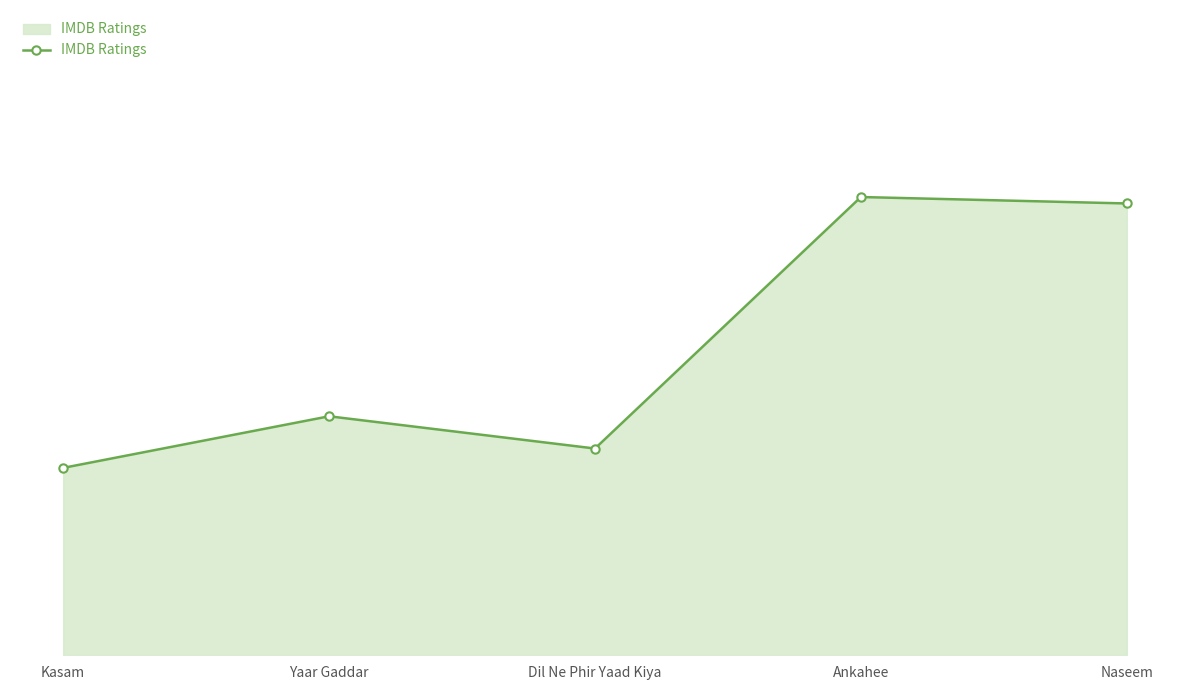

Which category has the highest value across all series?

Ankahee